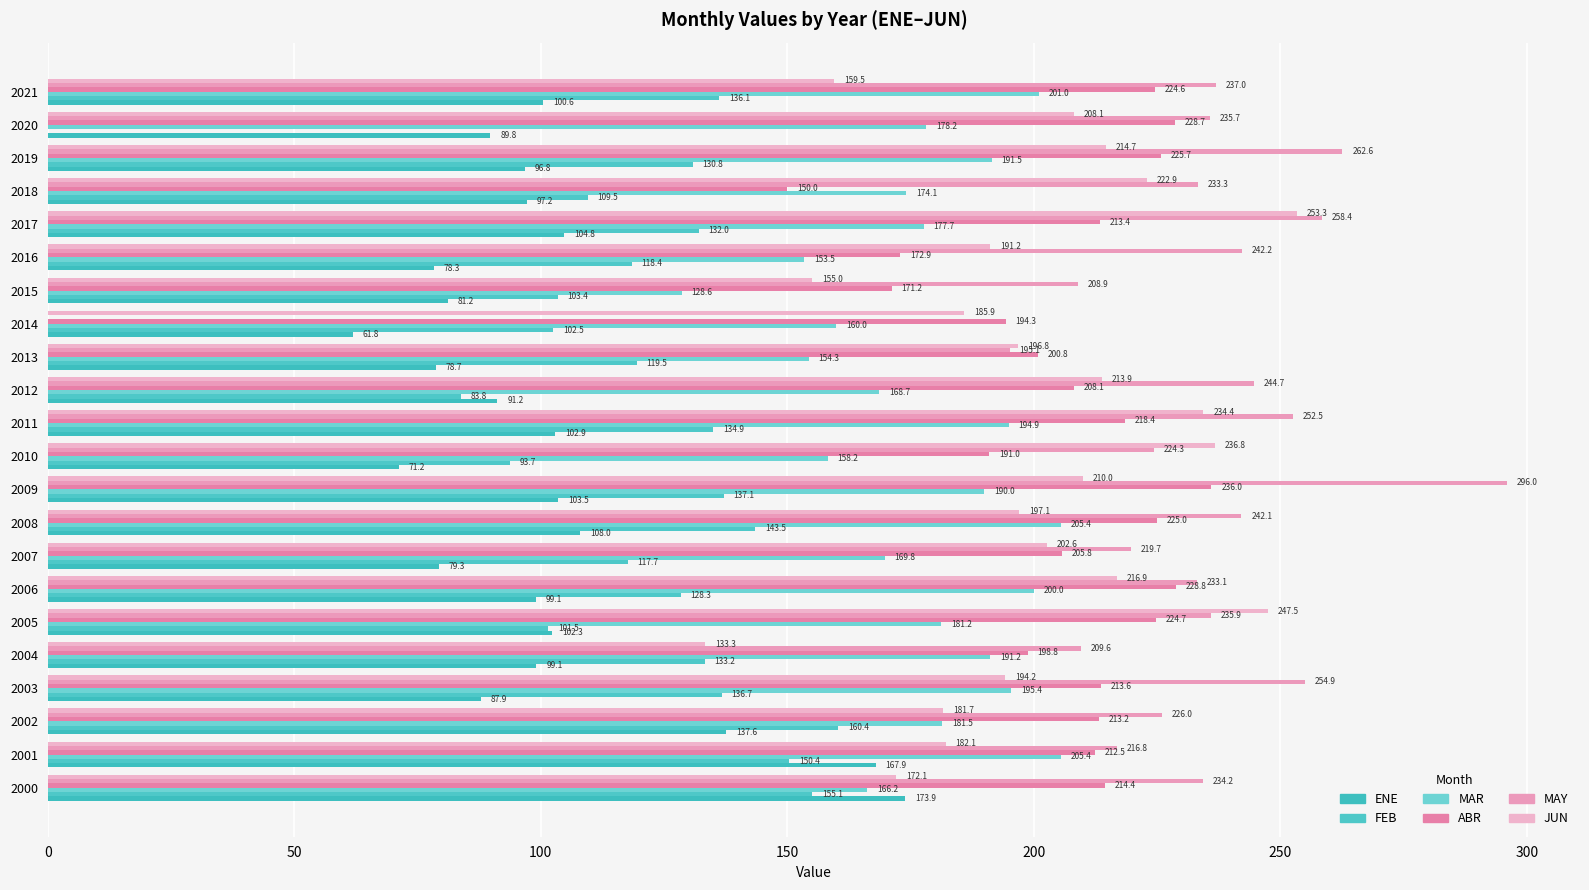

How many data points in JUN are above 202?

11